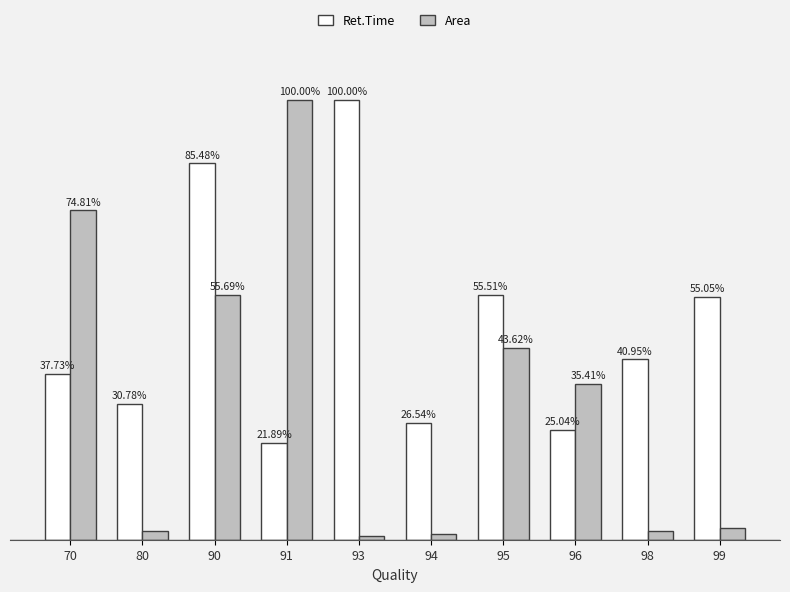

Are the bars grouped side by side (vs. stacked)?

Yes